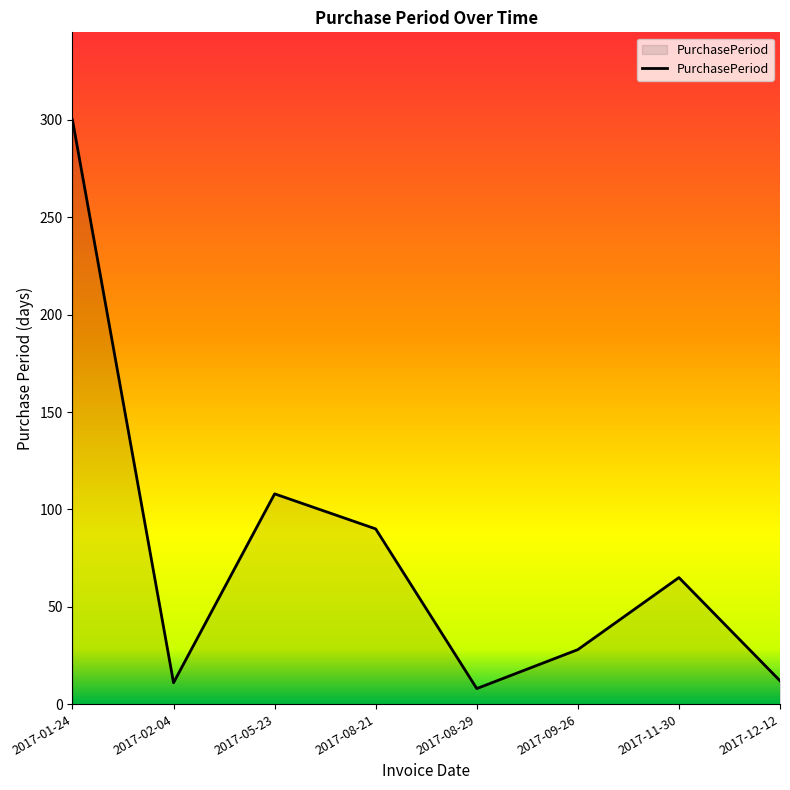

True or false: there are more than 2 points higher than both neighbors.

False